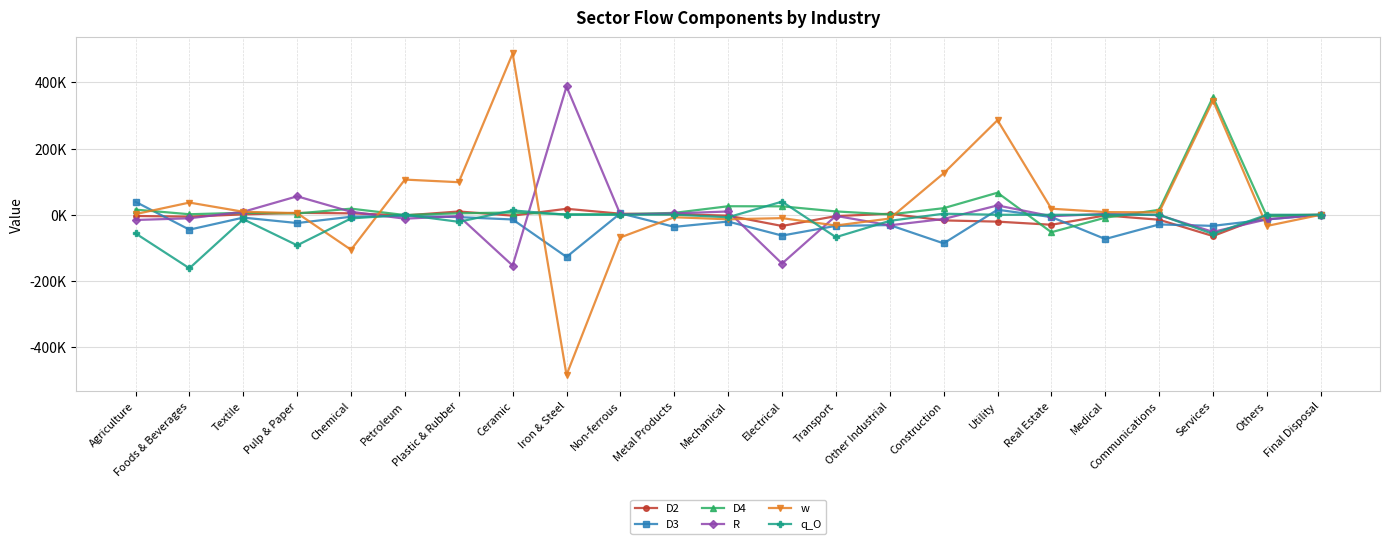

At which label does R reach its peak?

Iron & Steel